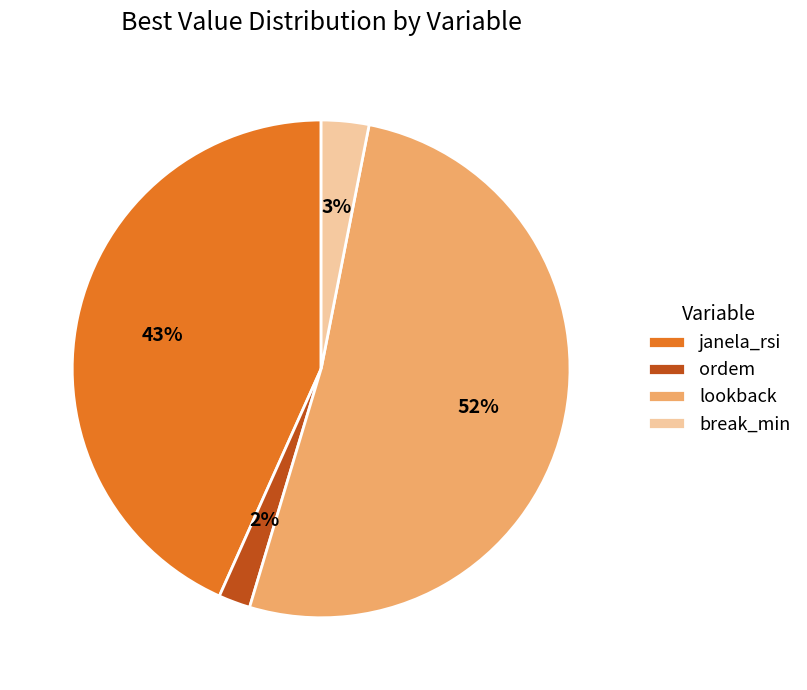

To the nearest percent, what percentage of the pie is janela_rsi?

43%